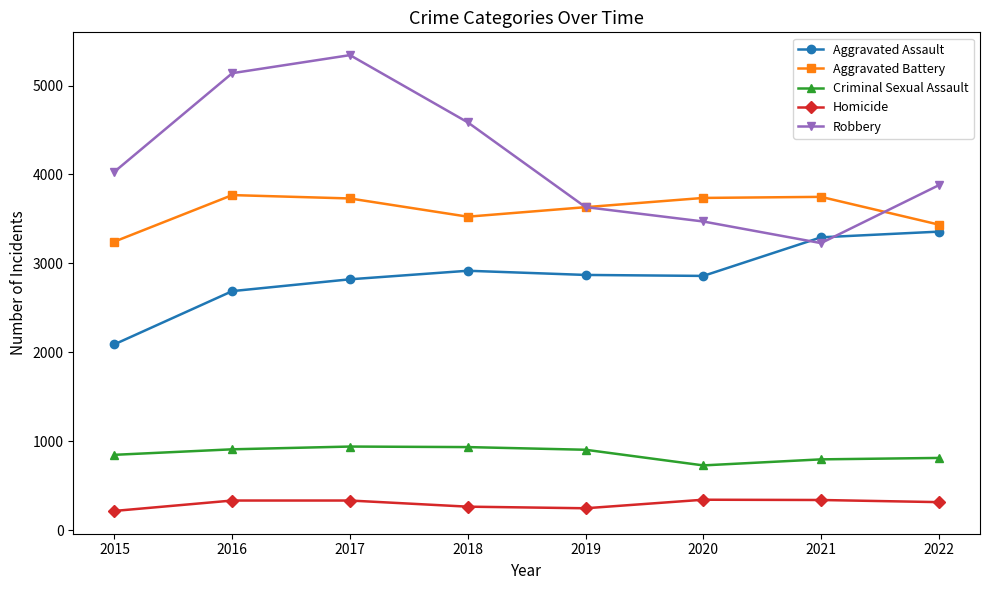

True or false: Homicide and Criminal Sexual Assault cross at least once.

False